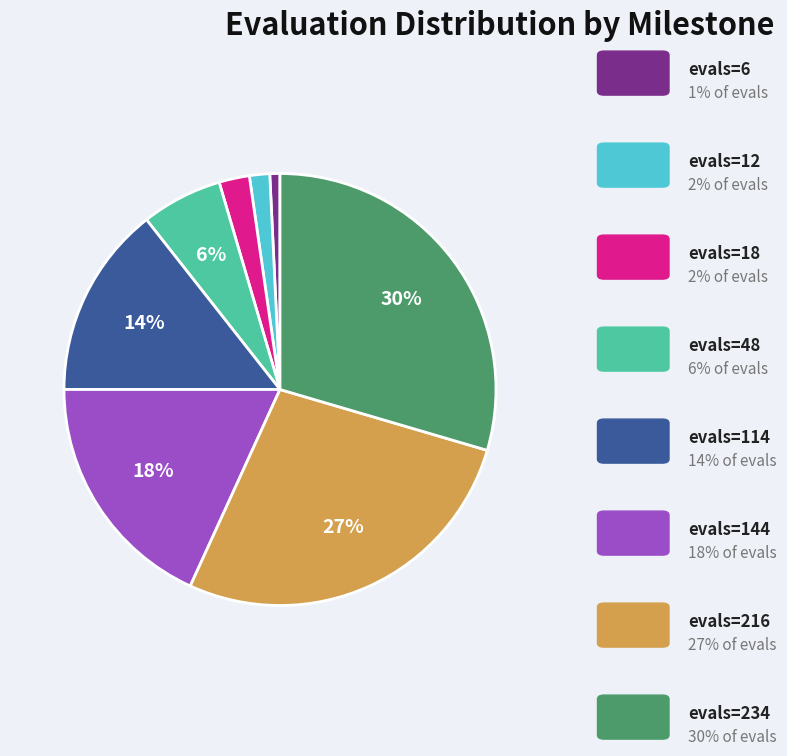

Is there any slice that represents more than half of the pie?

No